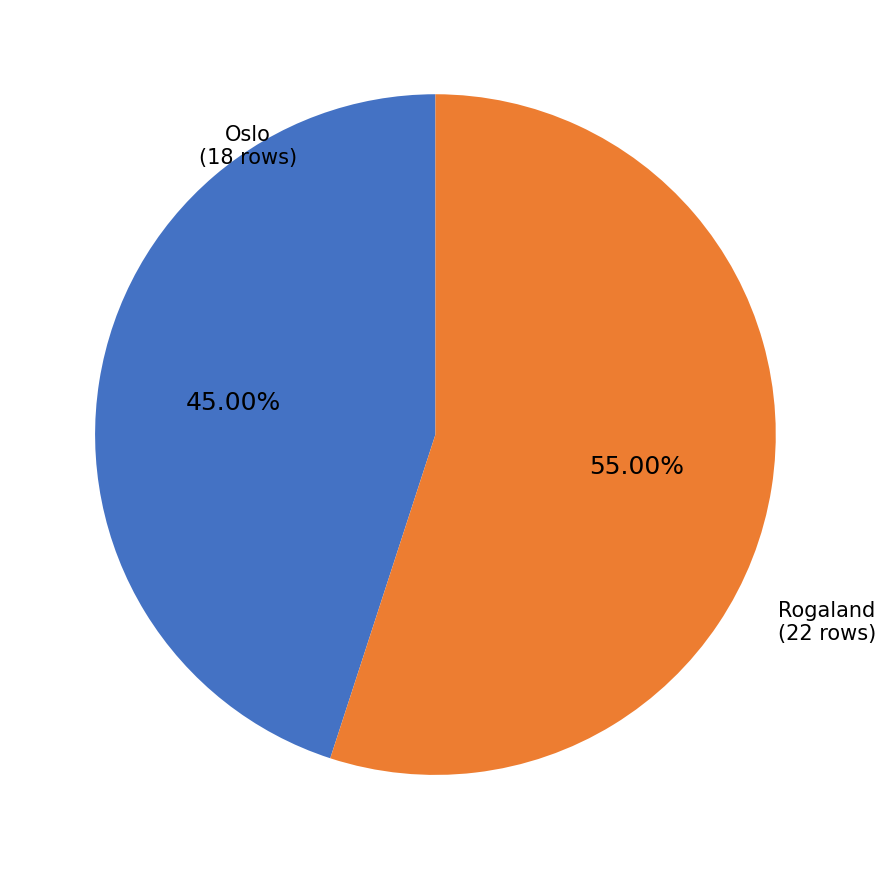

Between Rogaland and Oslo, which is larger?

Rogaland